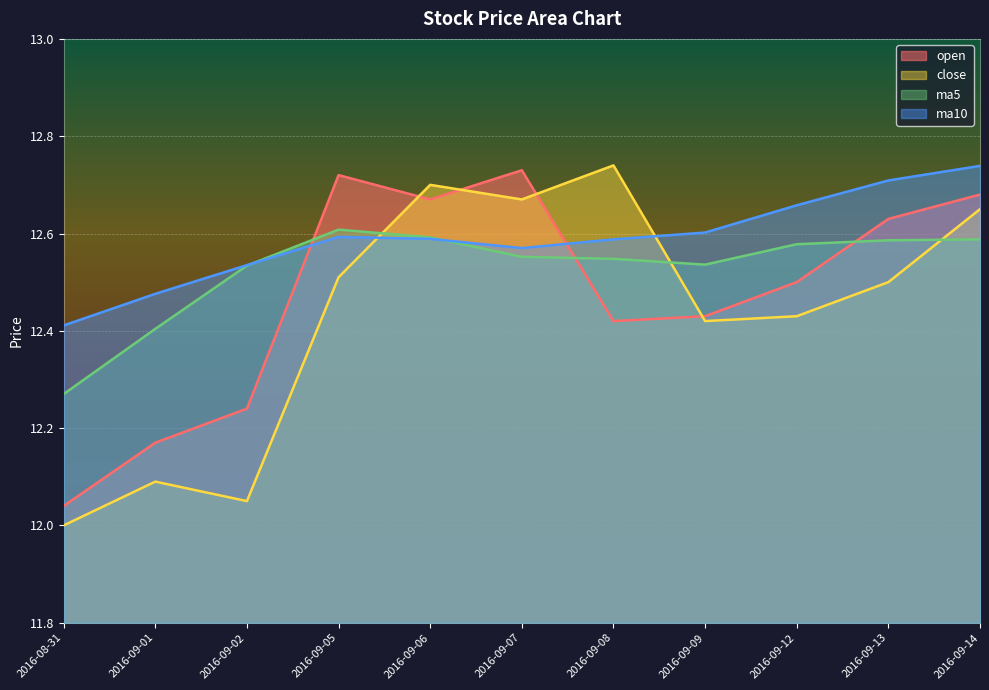

Count the ma10 values in the range 12 to 13.

11